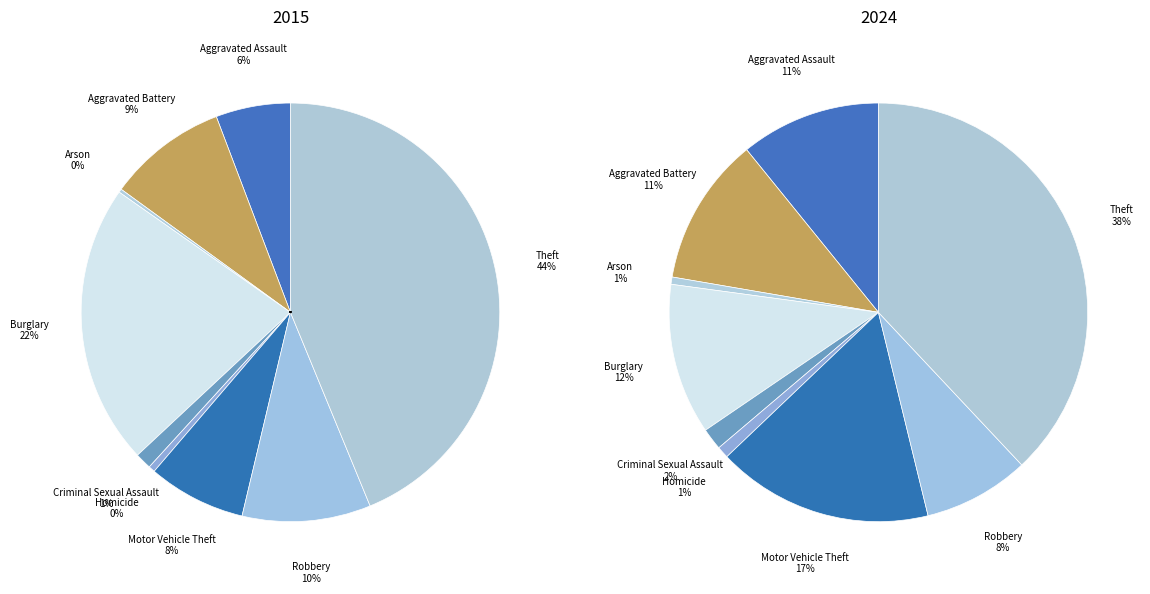

Is Burglary the majority of the pie?

No